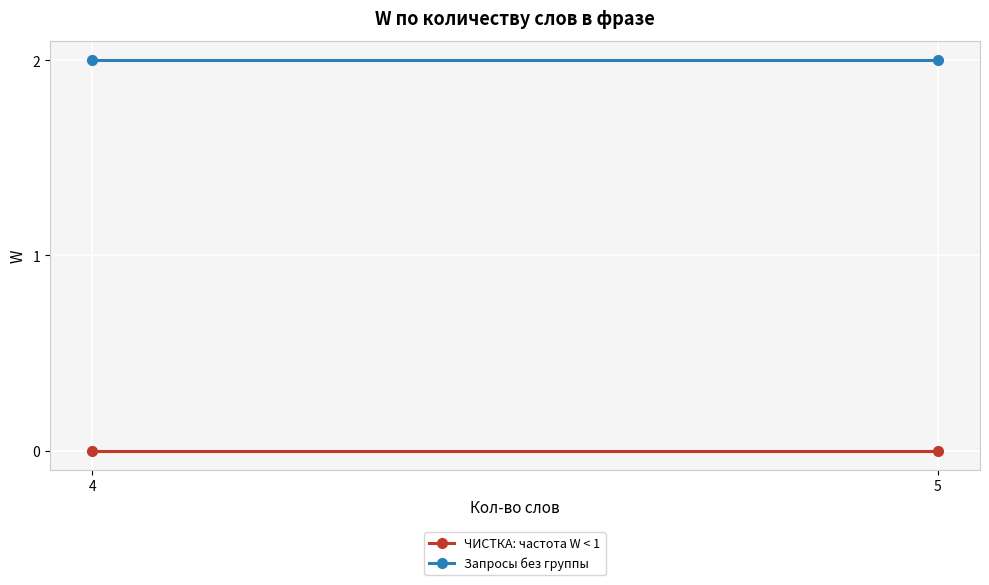

At which category is the sum across all series the highest?

4